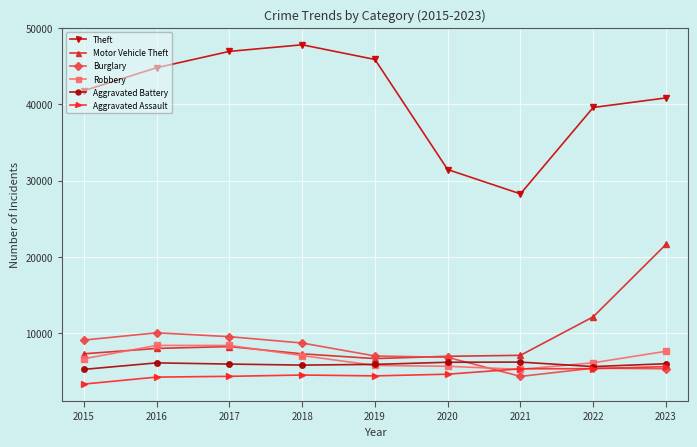

The Robbery series shows 1882 at 2020. True or false?

False